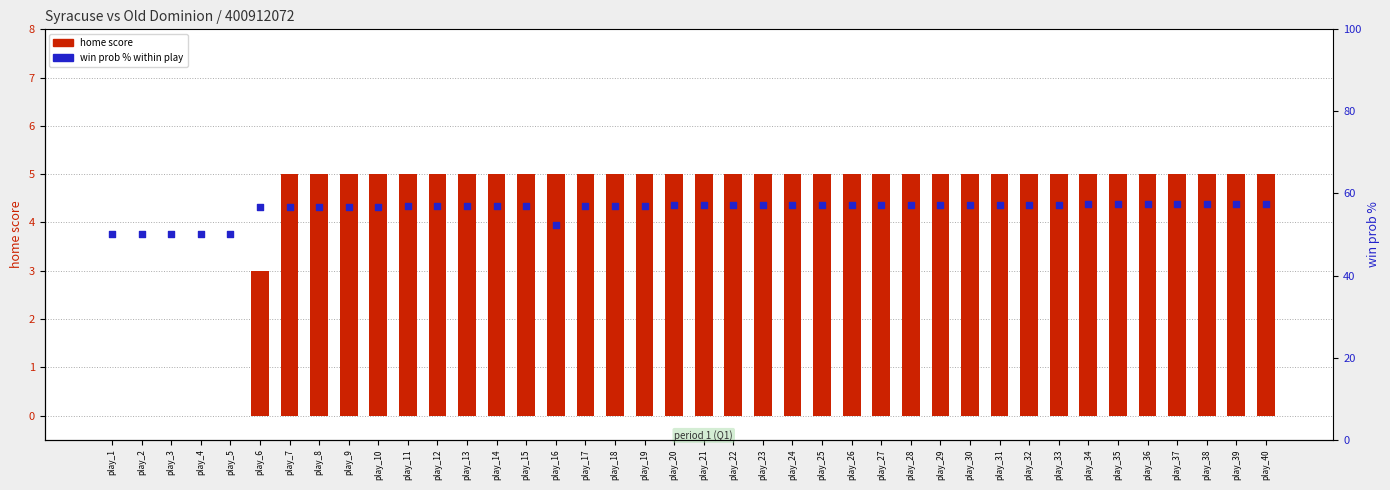

What is the total value across all series at play_39?

62.5